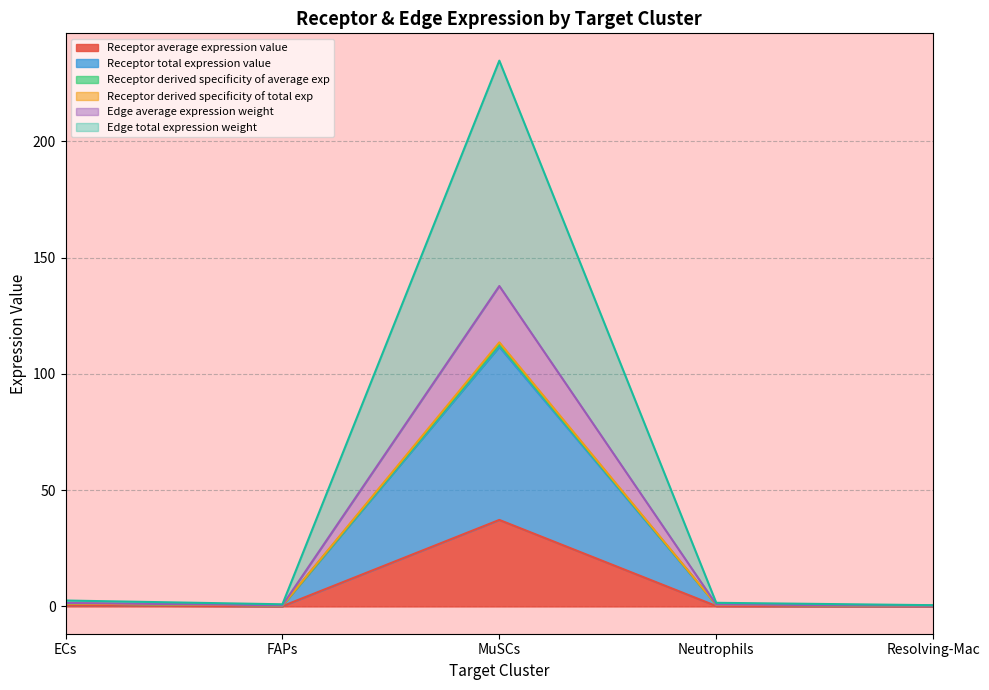

What is the difference between the highest and lowest values at MuSCs?

197.5